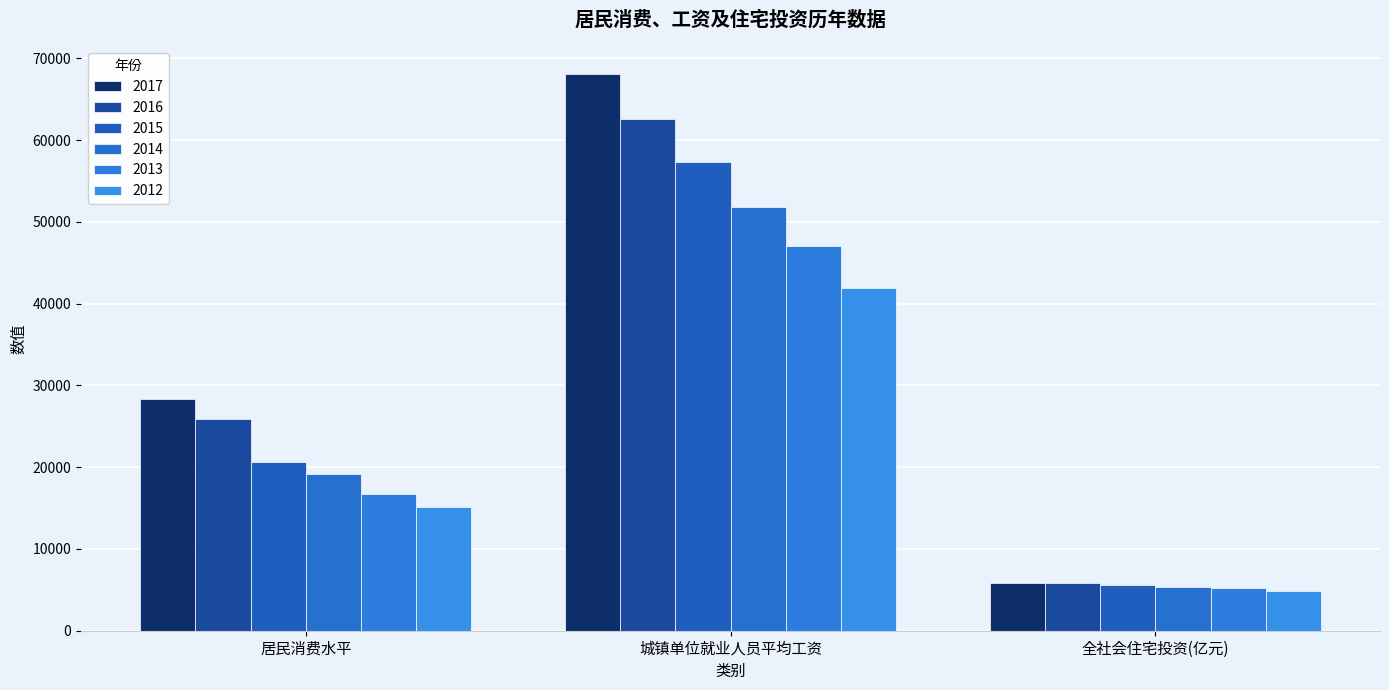

At 城镇单位就业人员平均工资, list the series in order from largest to smallest.

2017, 2016, 2015, 2014, 2013, 2012